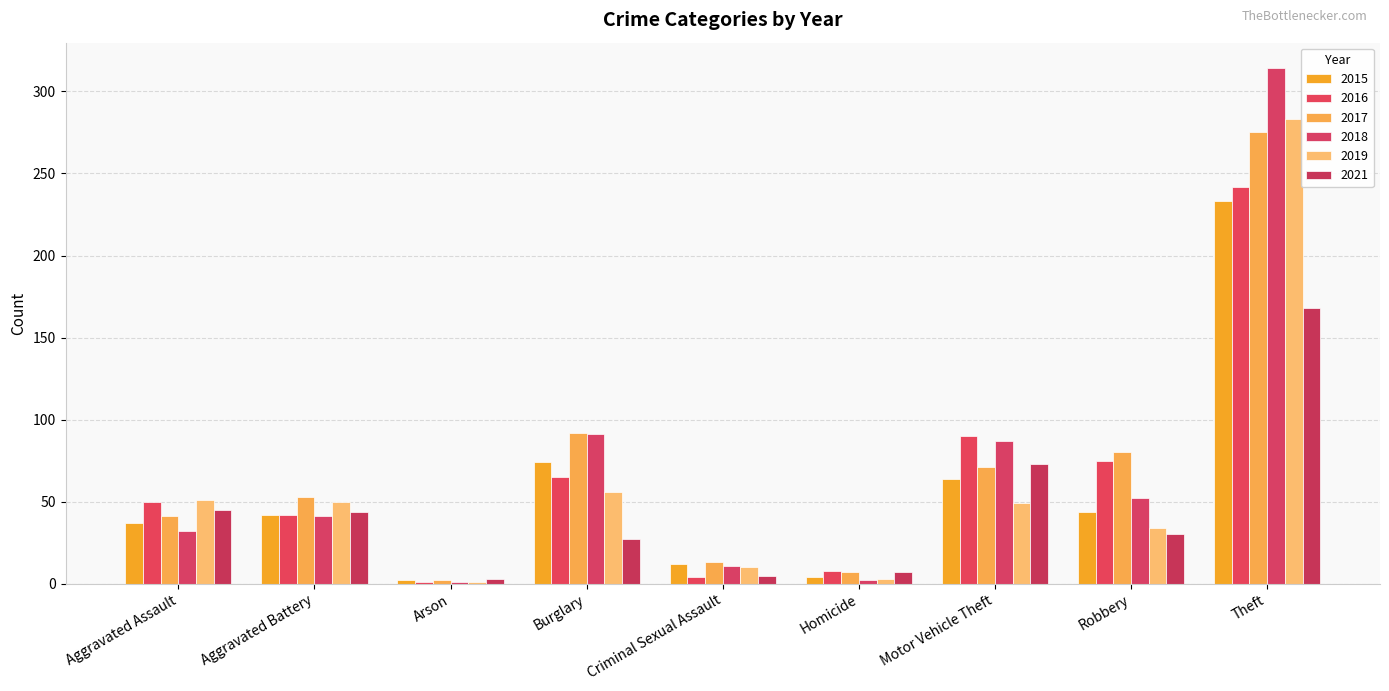

Count the number of categories in the chart.

9